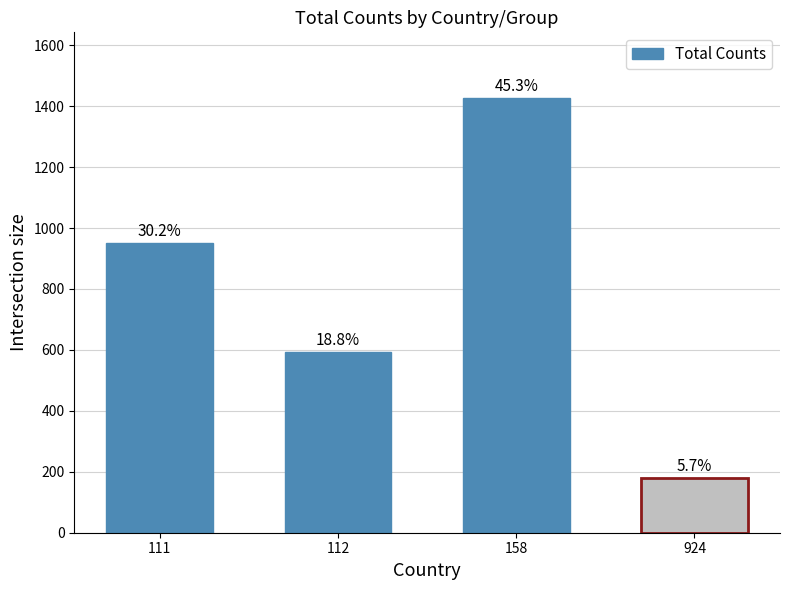

What is the greatest value displayed?

1428